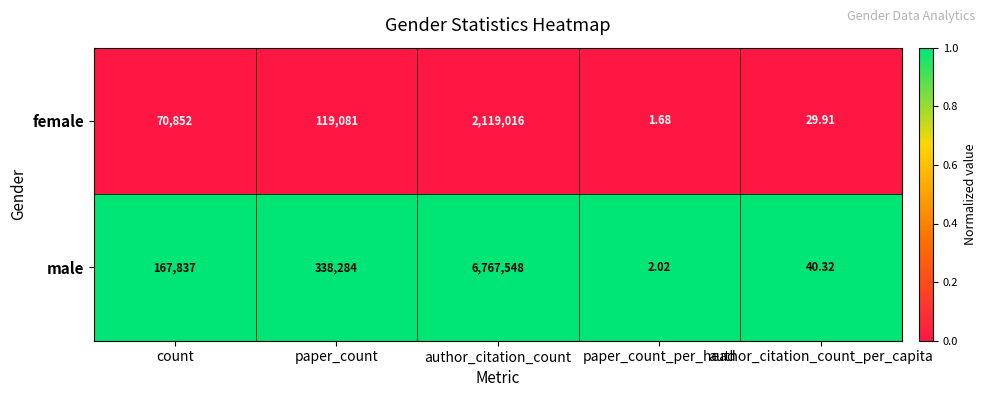

Rank the series by their average value, from highest to lowest.

male, female